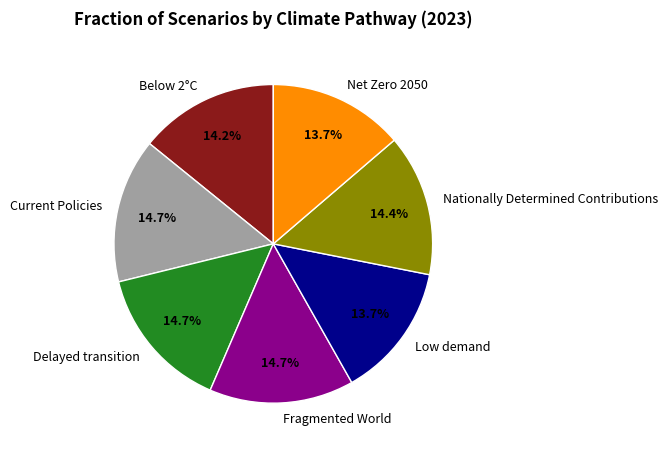

What percentage is the Low demand slice, to the nearest percent?

14%